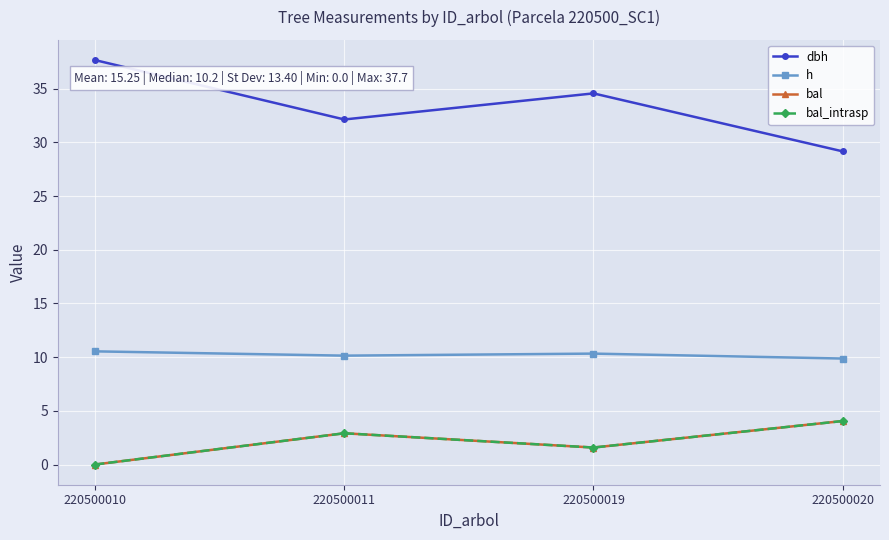

What is the minimum value for h?

9.9